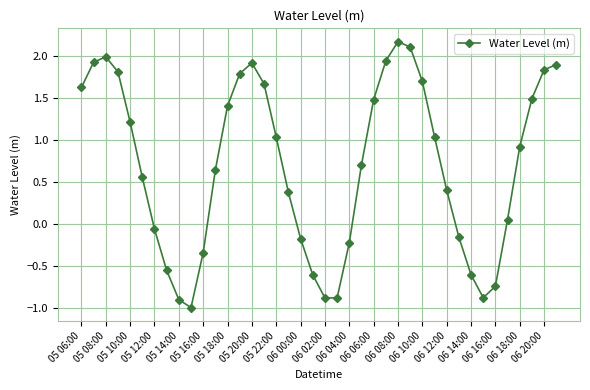

What is the value of the 38th point from the left?

1.5